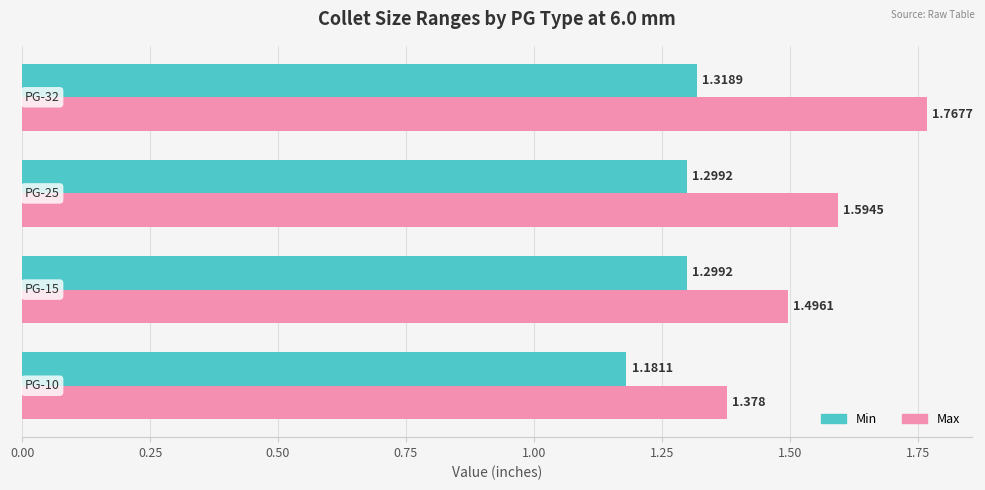

Which series has the widest spread of values?

Max